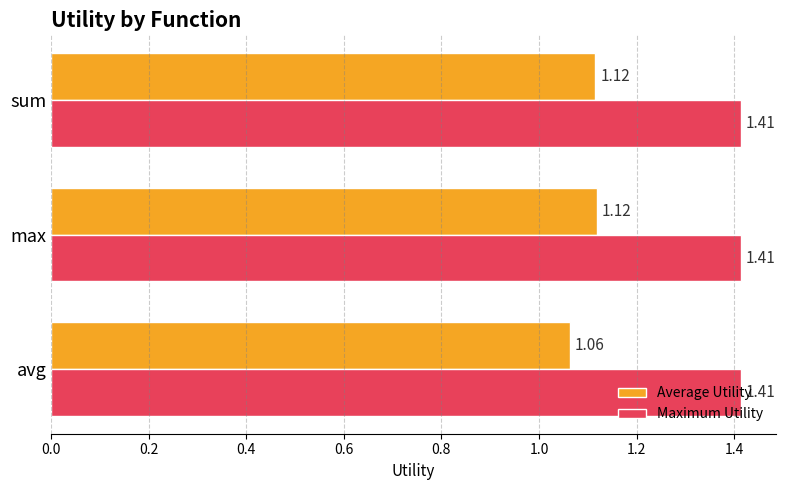

Which series has the widest spread of values?

Average Utility